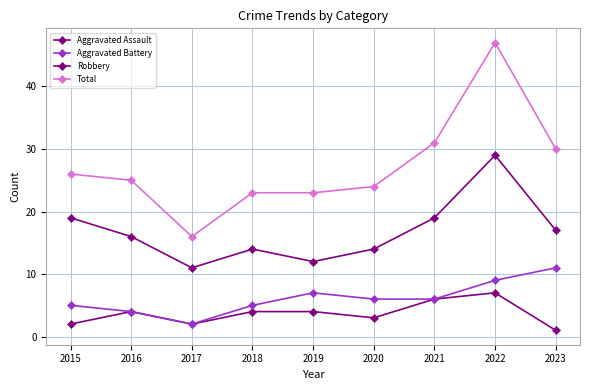

What is the approximate value of Aggravated Battery at 2020?

6